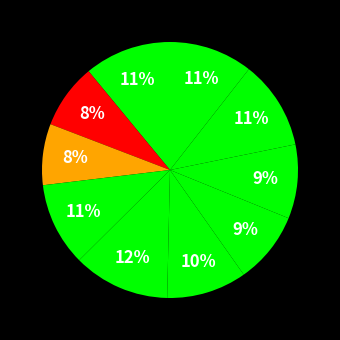

Count the number of slices in the pie.

10